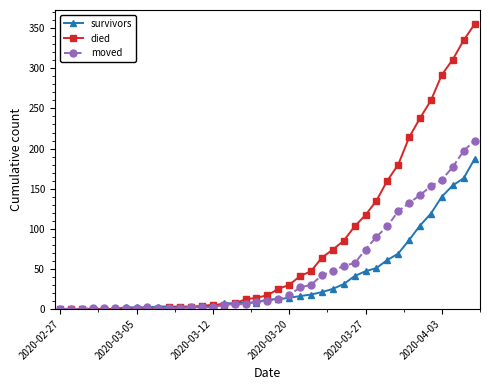

List the series in order of their overall mean, lowest first.

survivors, moved, died